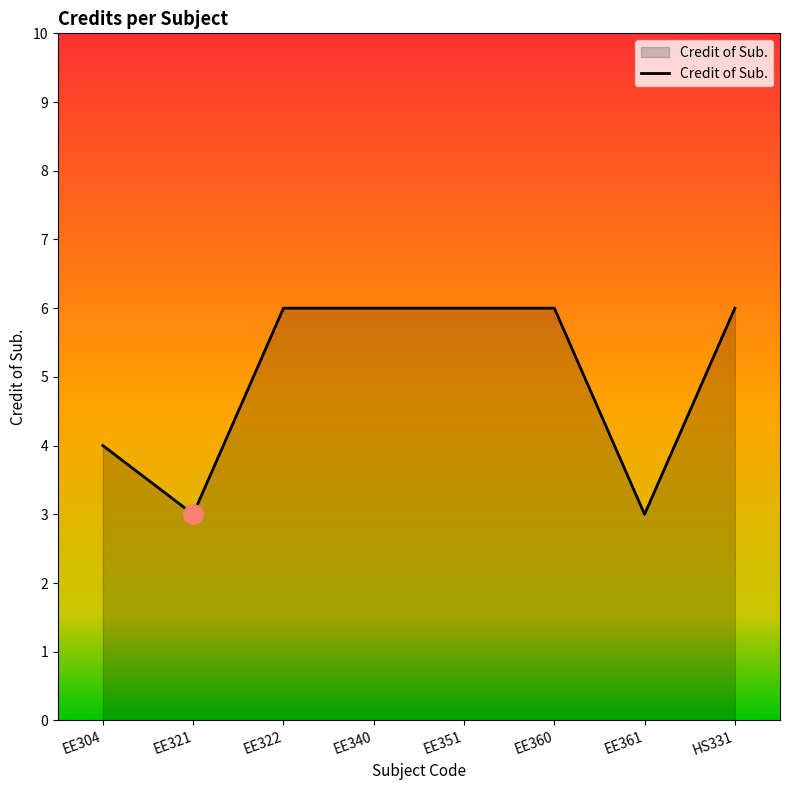

What is the smallest value displayed?

3